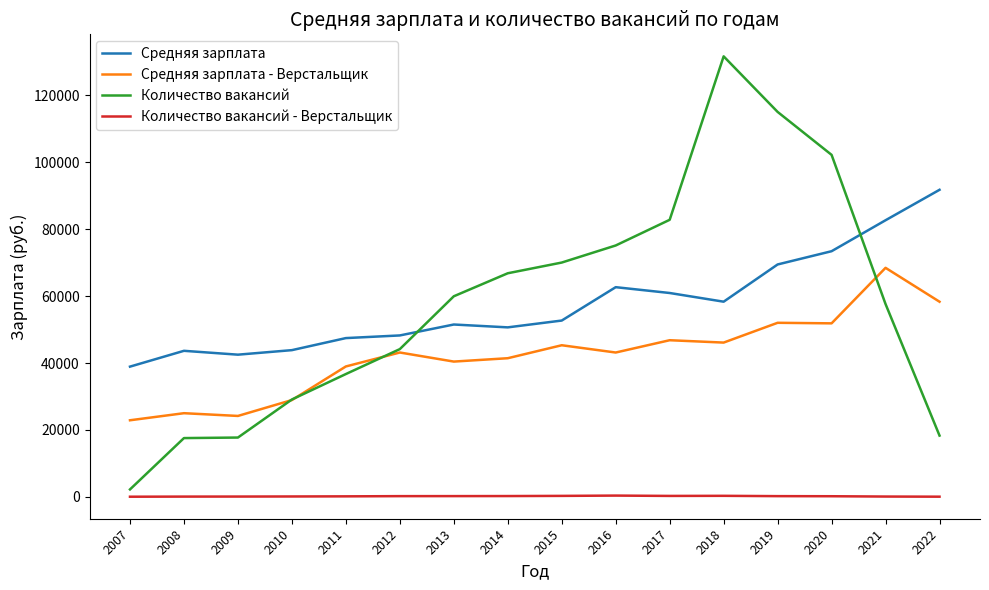

Does the chart have visible grid lines?

No